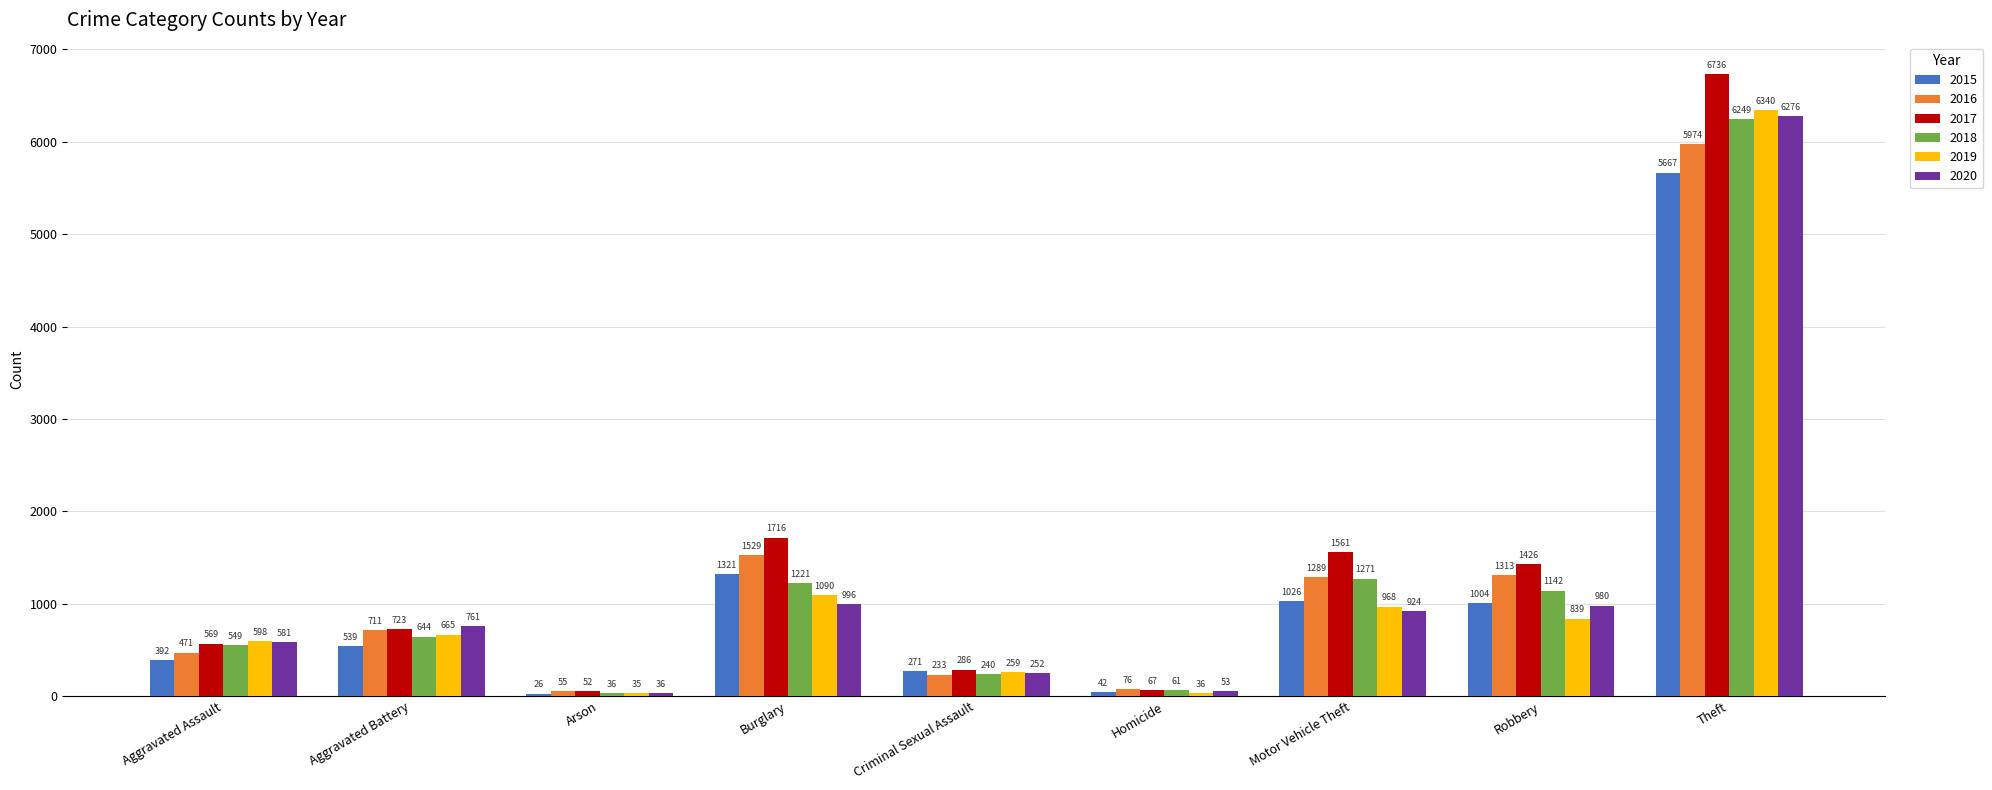

What is the spread (max minus min) of values at Burglary?

720